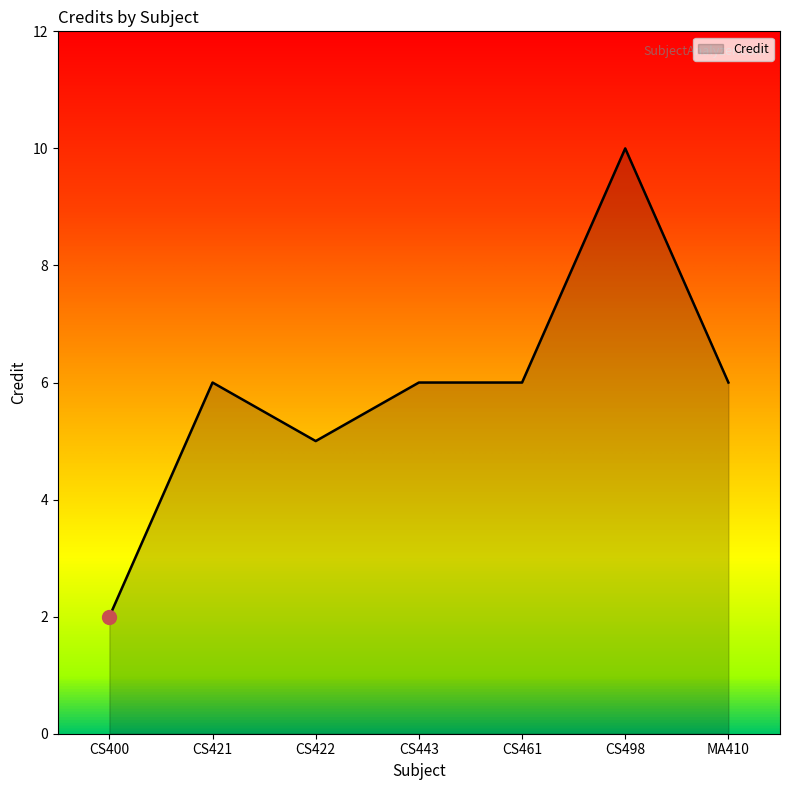

At which category does the data reach its first local peak?

CS421